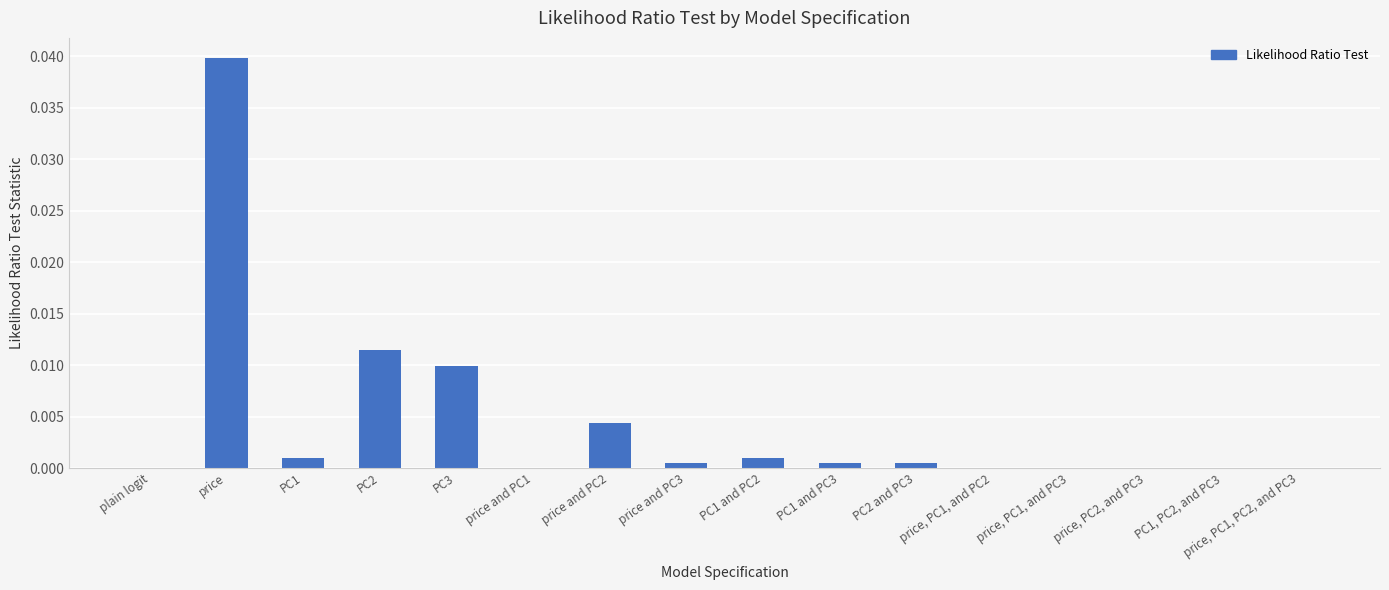

True or false: the data shows 0.0 at PC1.

True